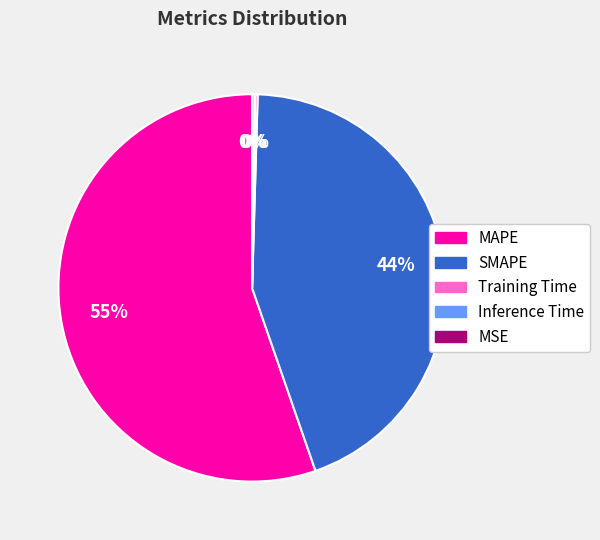

Which has a higher value, MAPE or SMAPE?

MAPE